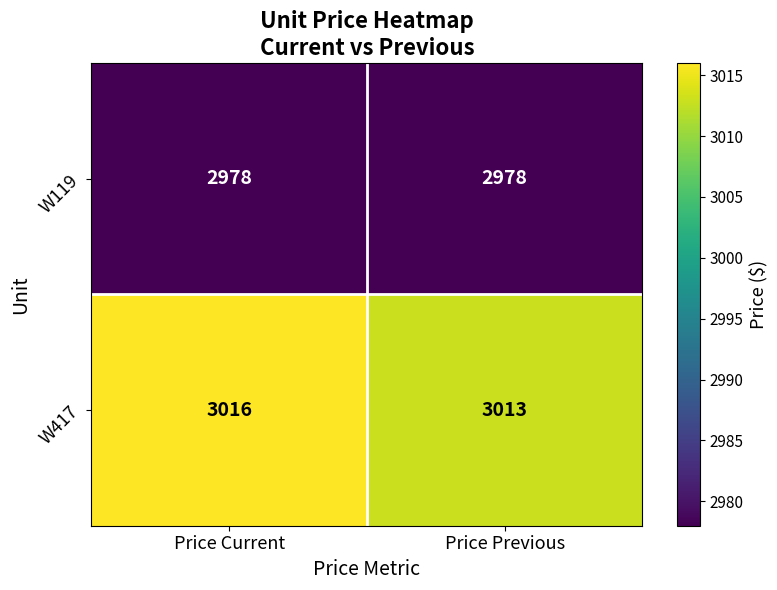

What is the approximate value of W119 at Price Current?

2978